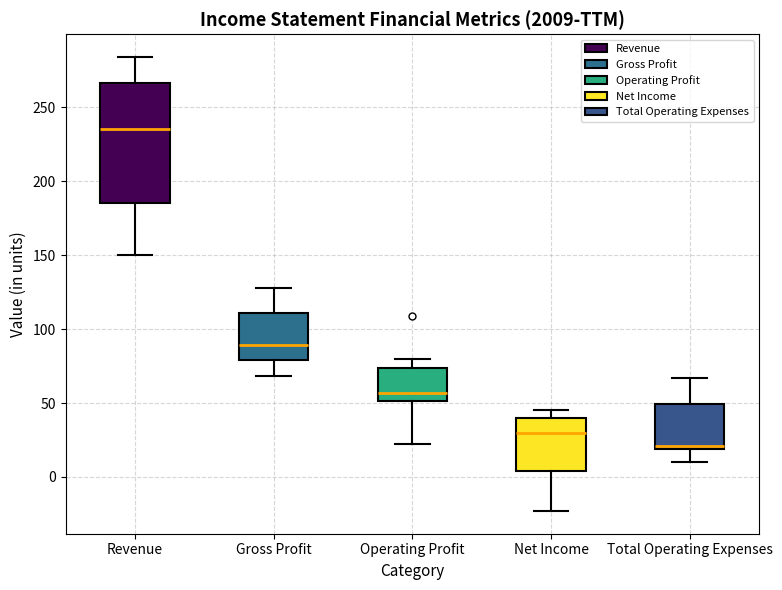

Where does the lower whisker of the box for Net Income end on the y-axis? The values are not printed on the chart, so give them approximately, as read against the axis.

-25